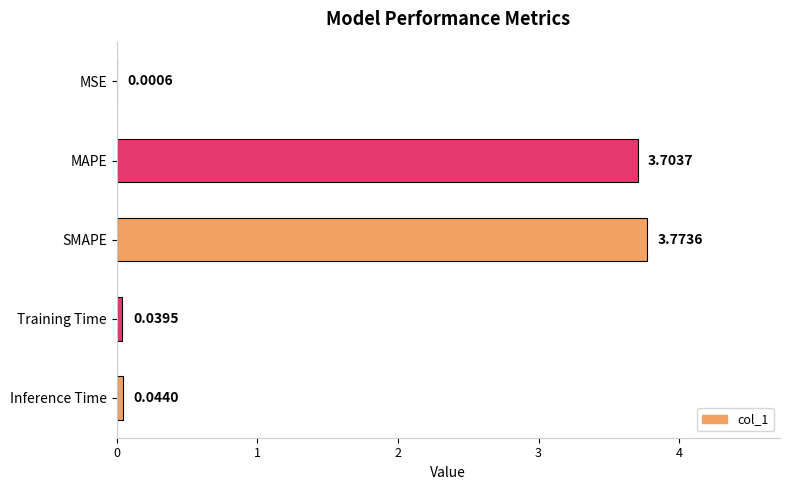

Which category has the highest value across all series?

SMAPE